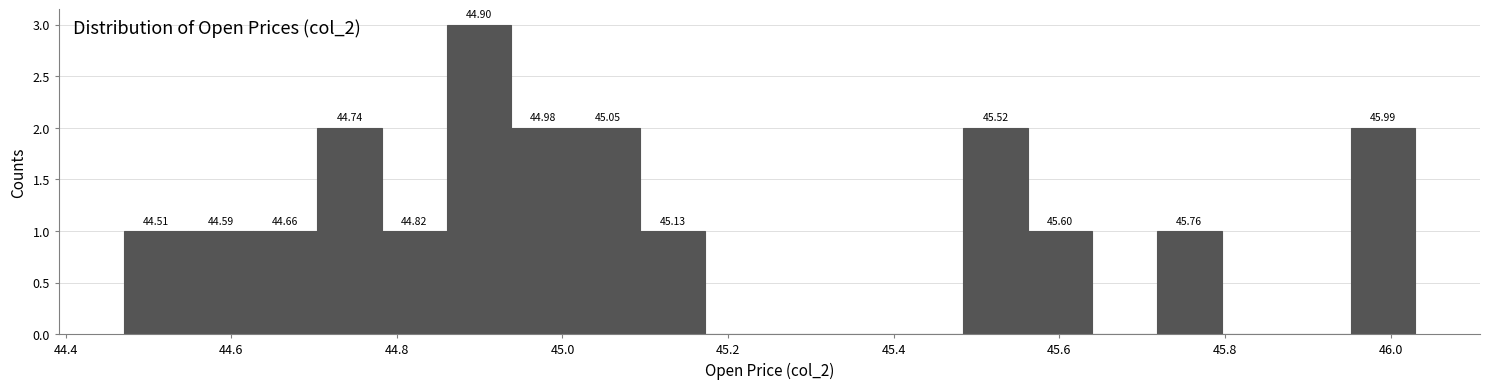

Around what value on the x-axis is the tallest bar? Give the approximate position of its centre, as read against the axis.

44.90